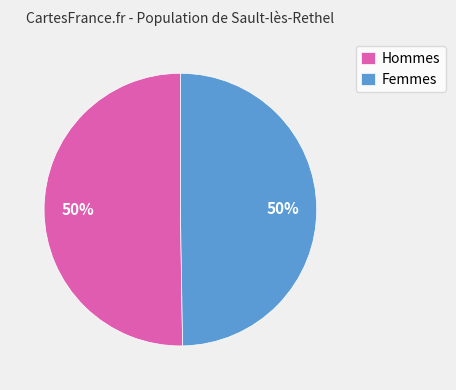

To the nearest percent, what percentage of the pie is Femmes?

50%